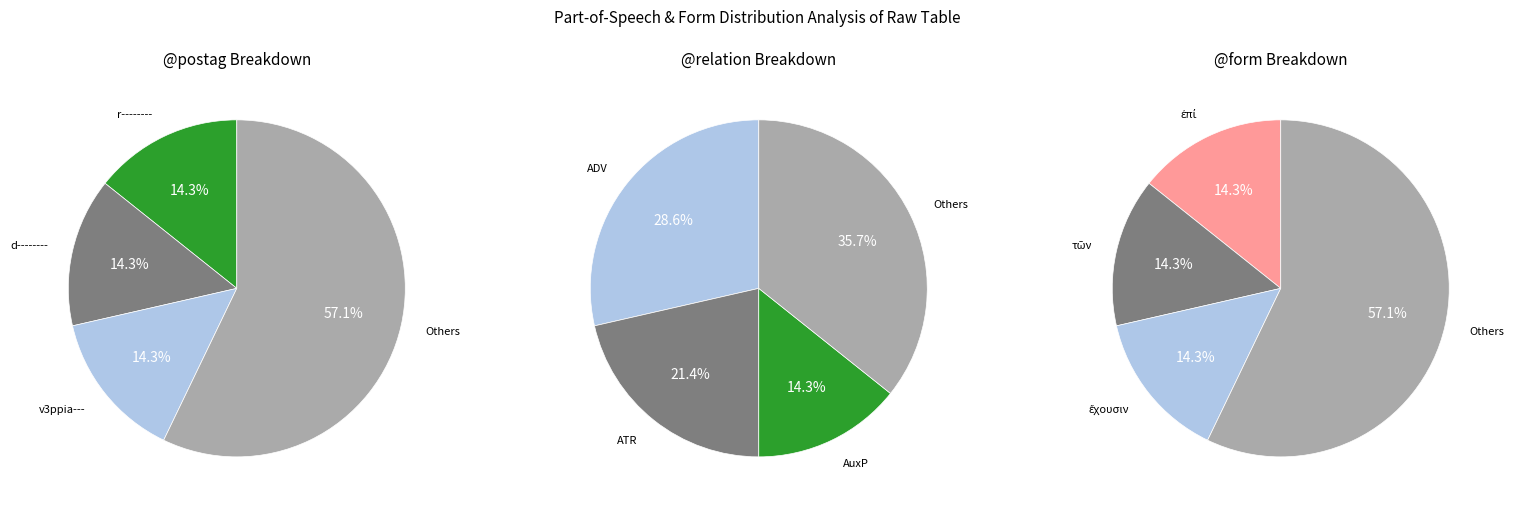

True or false: c-------- accounts for 14% of the total.

False